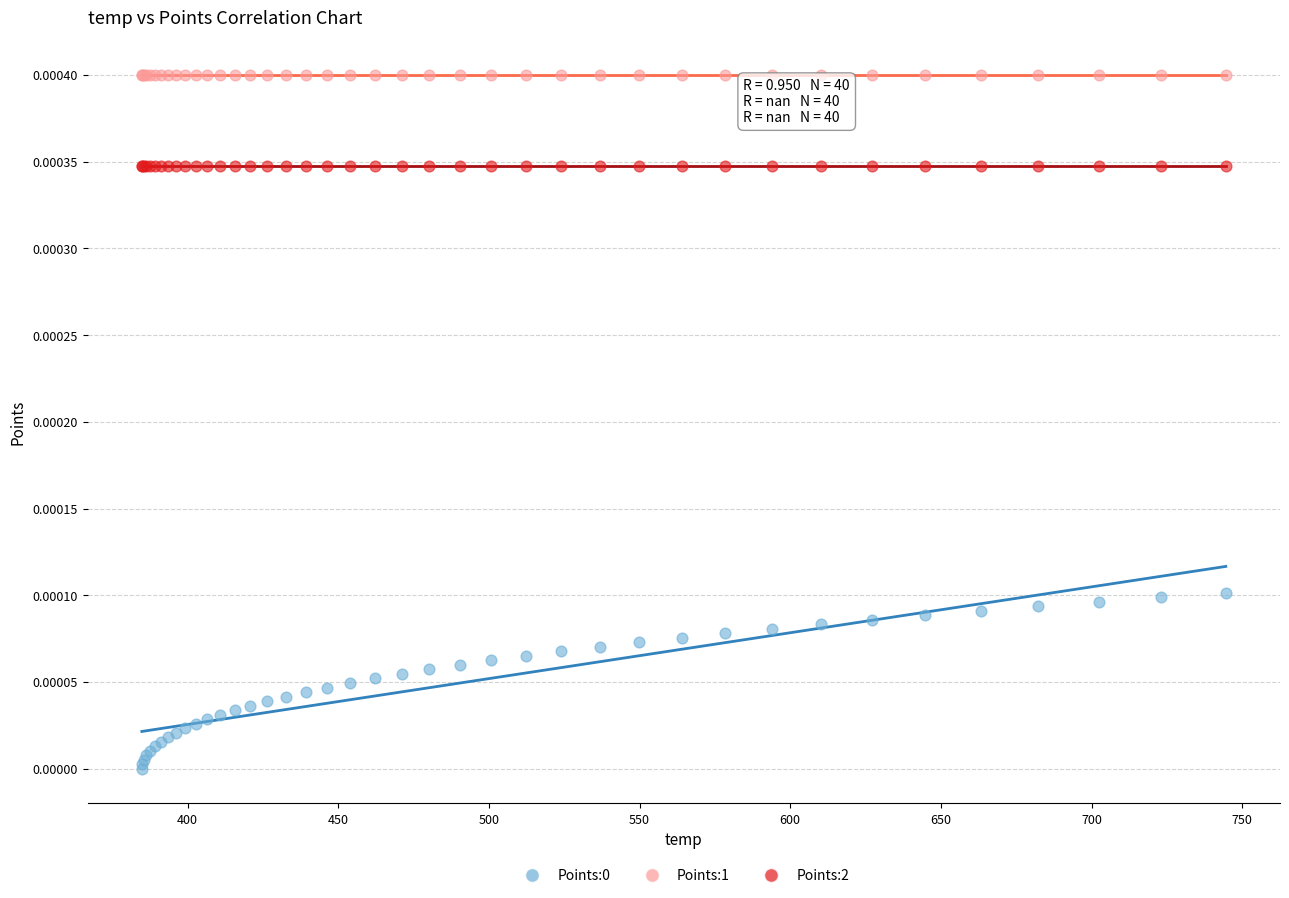

Which series reaches the maximum Y coordinate?

Points:1